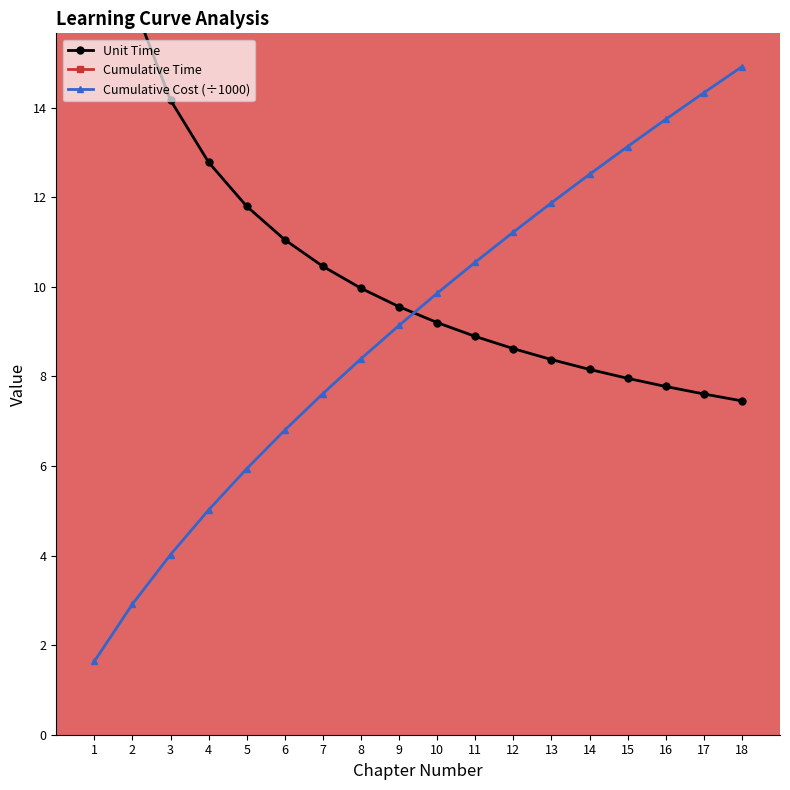

The value of Cumulative Cost (÷1000) at 18 is 14.9. True or false?

True